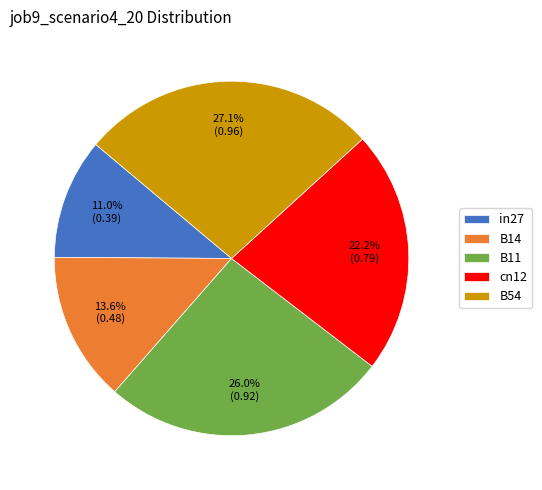

To the nearest percent, what percentage of the pie is B11?

26%